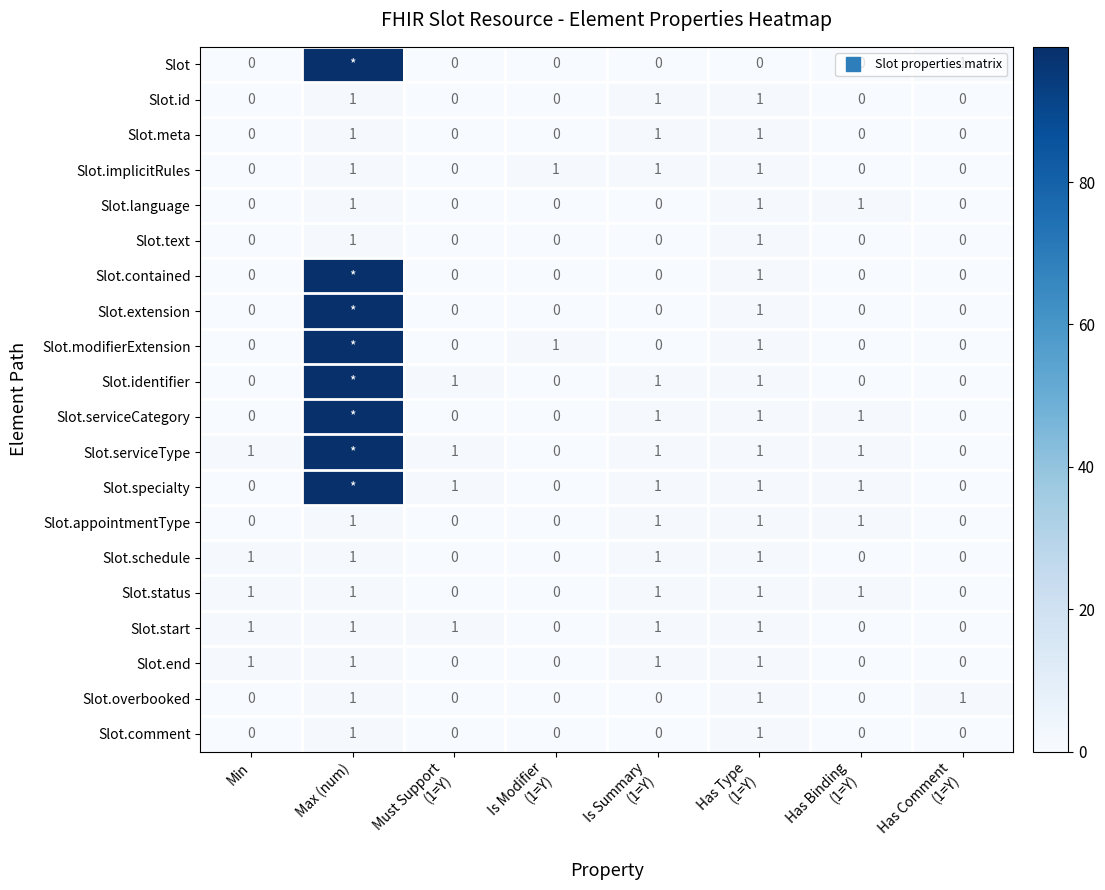

Count the Slot.overbooked values in the range 0 to 1.

8